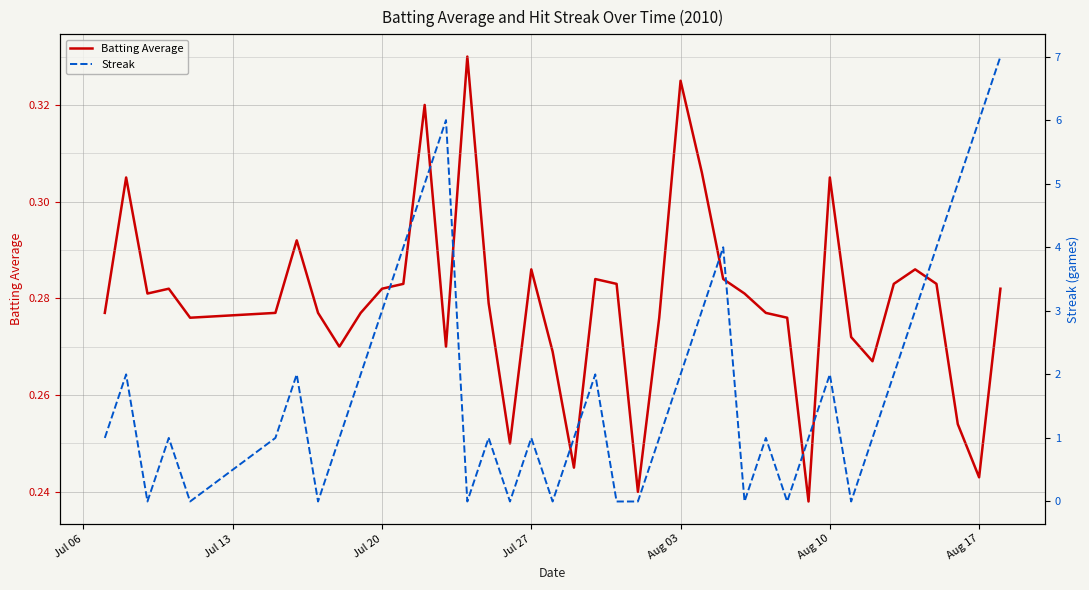

List the series in order of their peak value, lowest first.

Batting Average, Streak